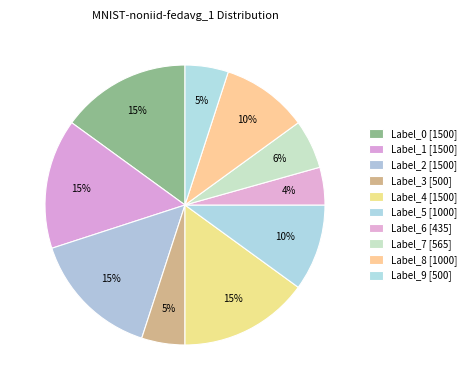

Which has a higher value, Label_3 or Label_9?

Label_3